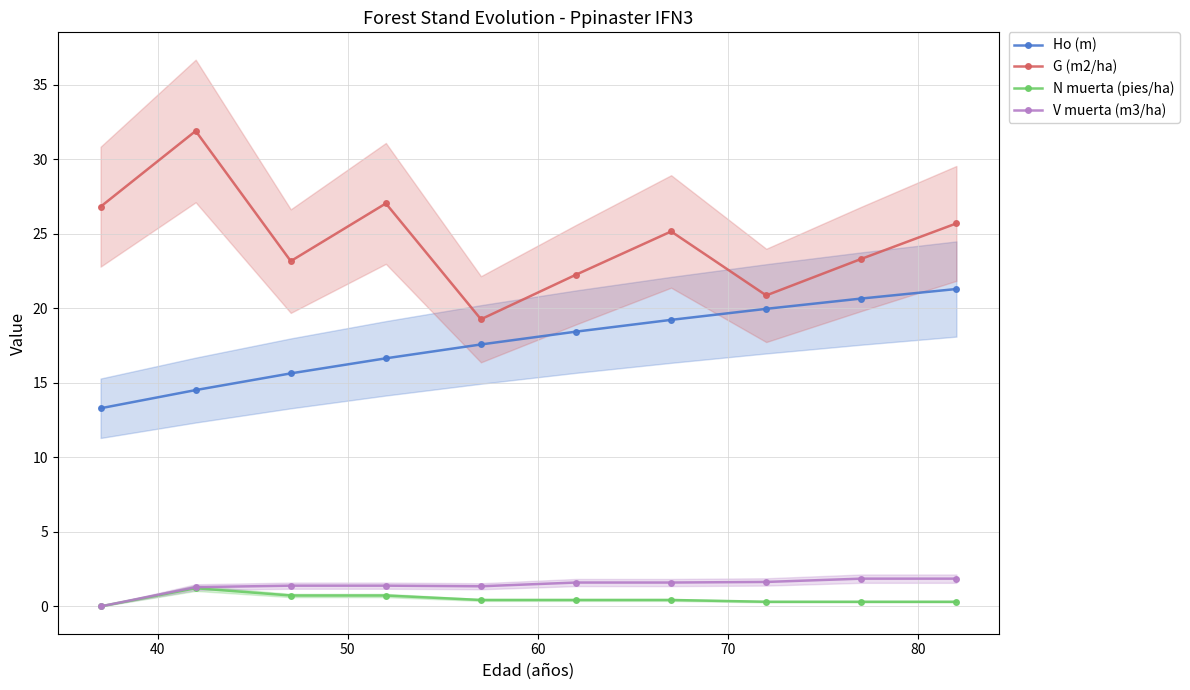

What is the value of the V muerta (m3/ha) point at the 6th from the left?

1.6